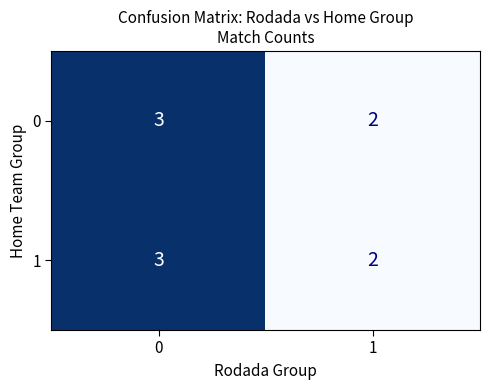

Reading left to right, extract all data points from this chart.

0: 3	2
1: 3	2